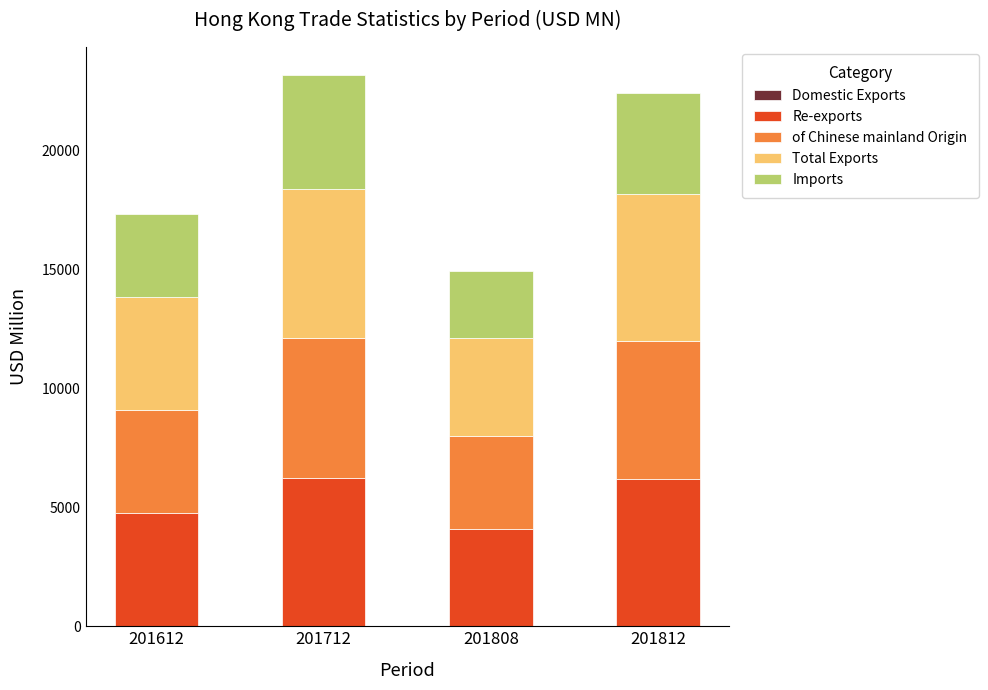

Are the bars grouped side by side (vs. stacked)?

No